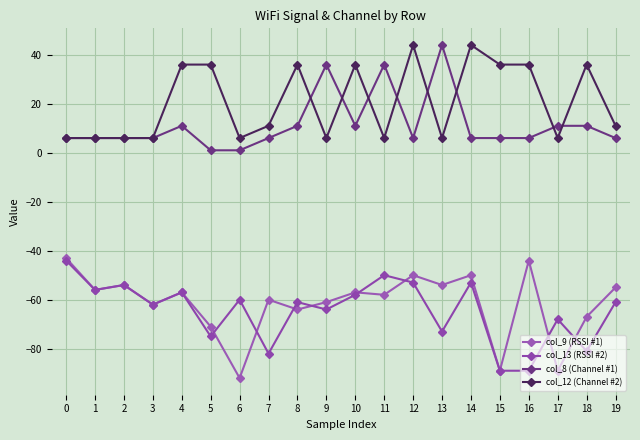

Is this an area chart (filled region under the line)?

No